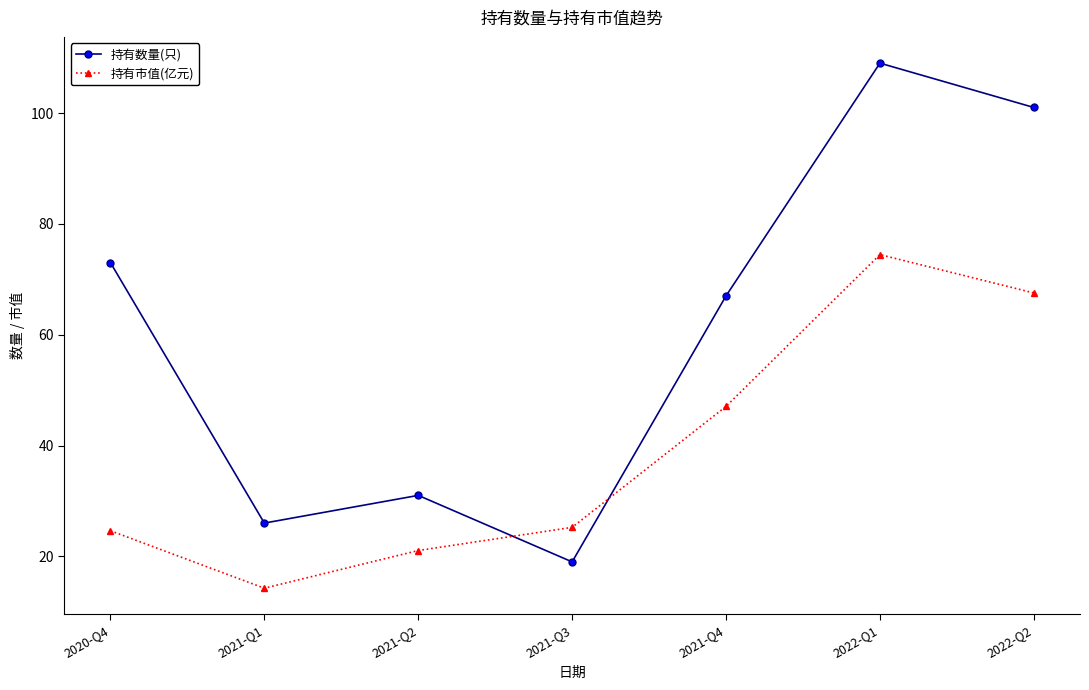

At which category is the sum across all series the highest?

2022-Q1